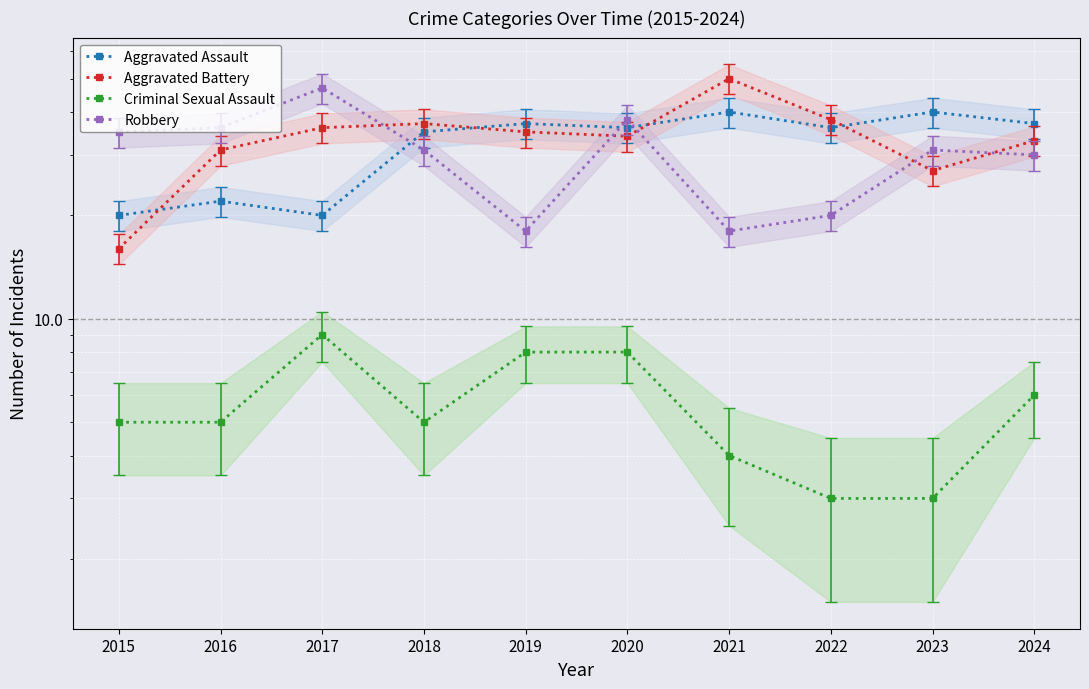

At 2020, list the series in order from smallest to largest.

Criminal Sexual Assault, Aggravated Battery, Aggravated Assault, Robbery